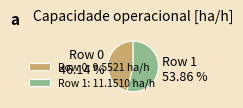

Which slice is the largest?

Row 1